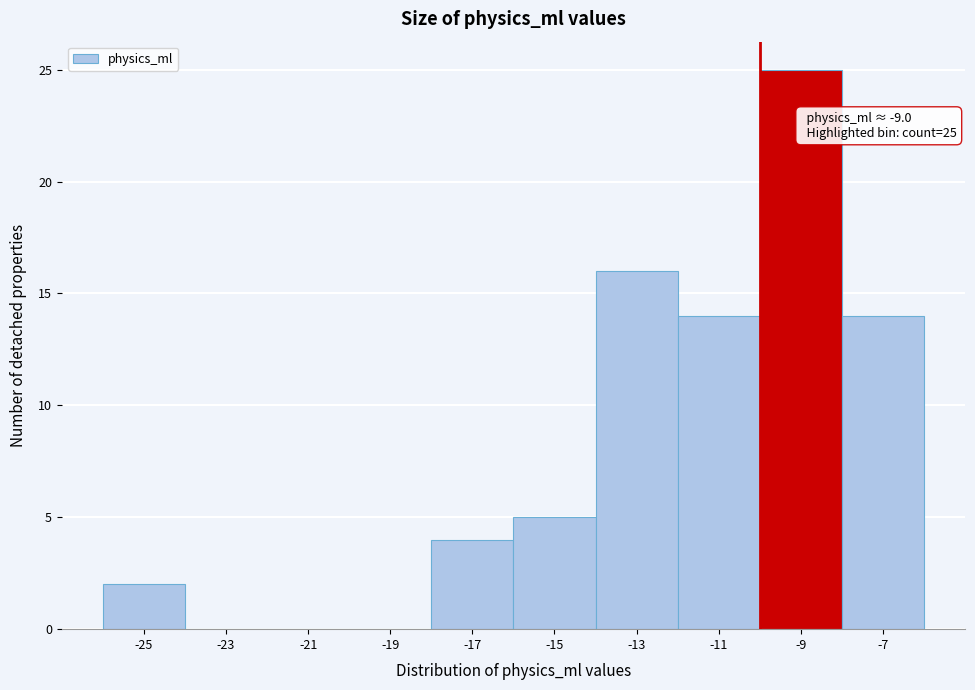

Reading right to left, what are all the values shown in this chart?

-7=14	-9=25	-11=14	-13=16	-15=5	-17=4	-19=0	-21=0	-23=0	-25=2